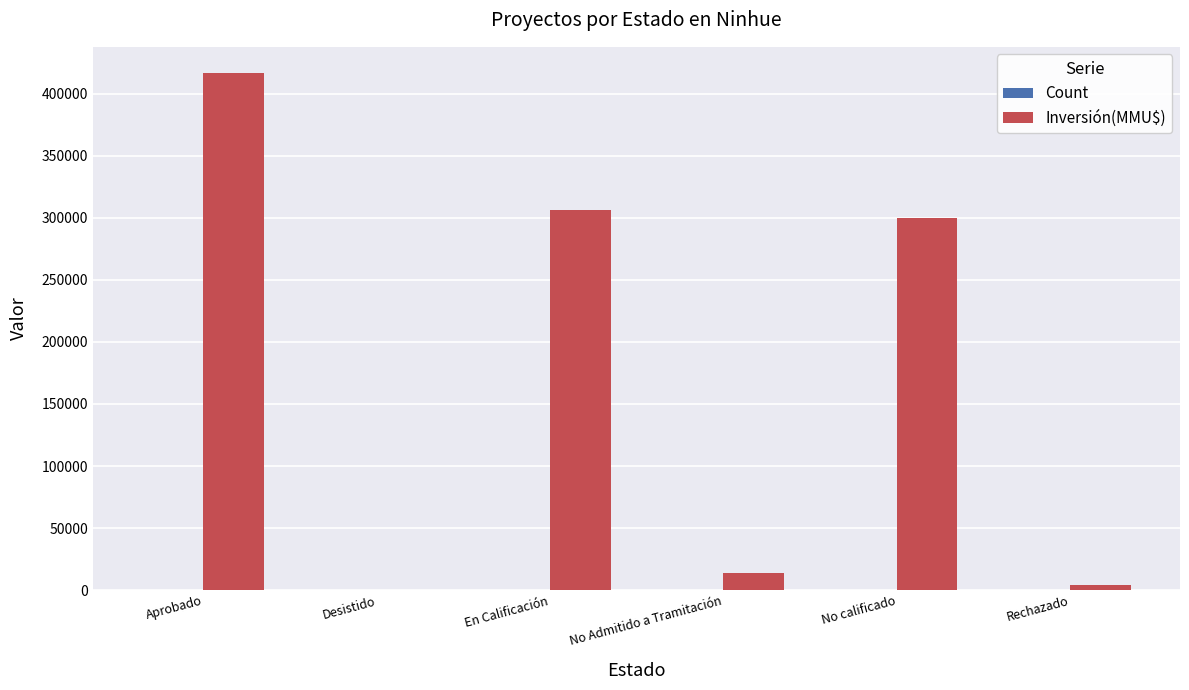

Which series has the largest total across all categories?

Inversión(MMU$)